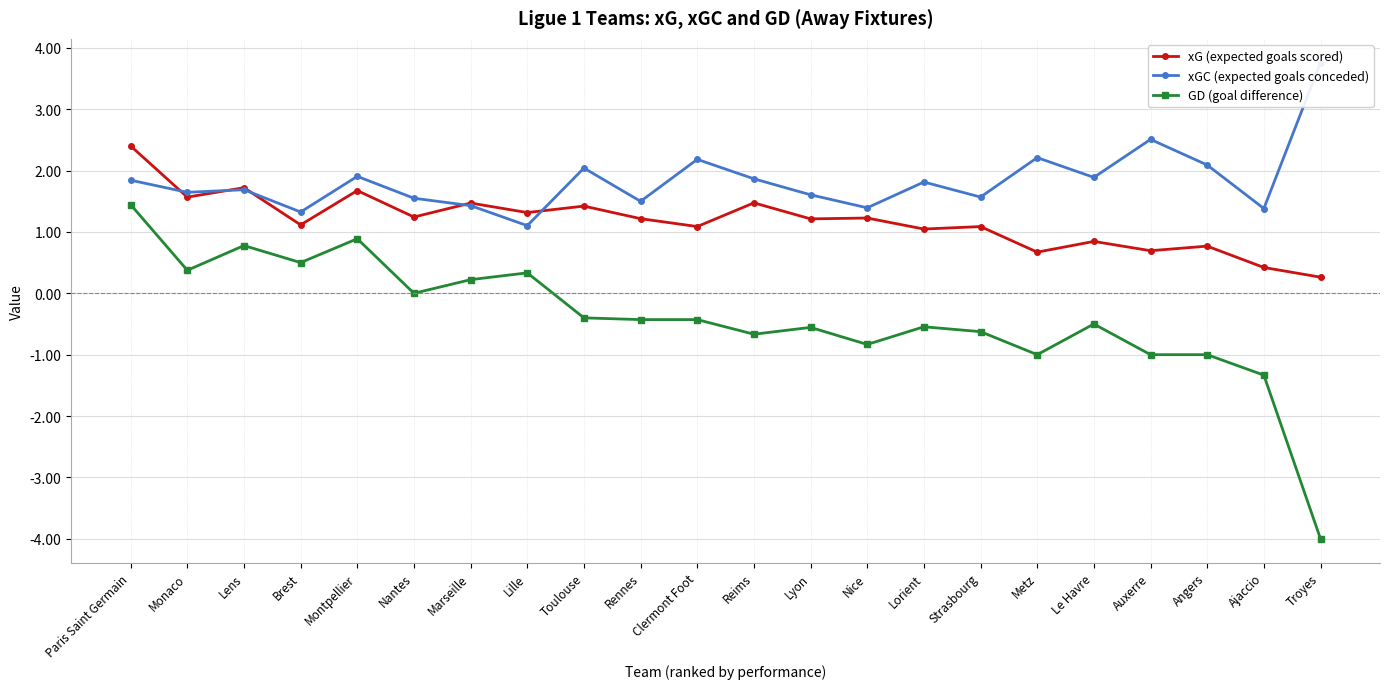

What is the label of the 16th point from the left?

Strasbourg